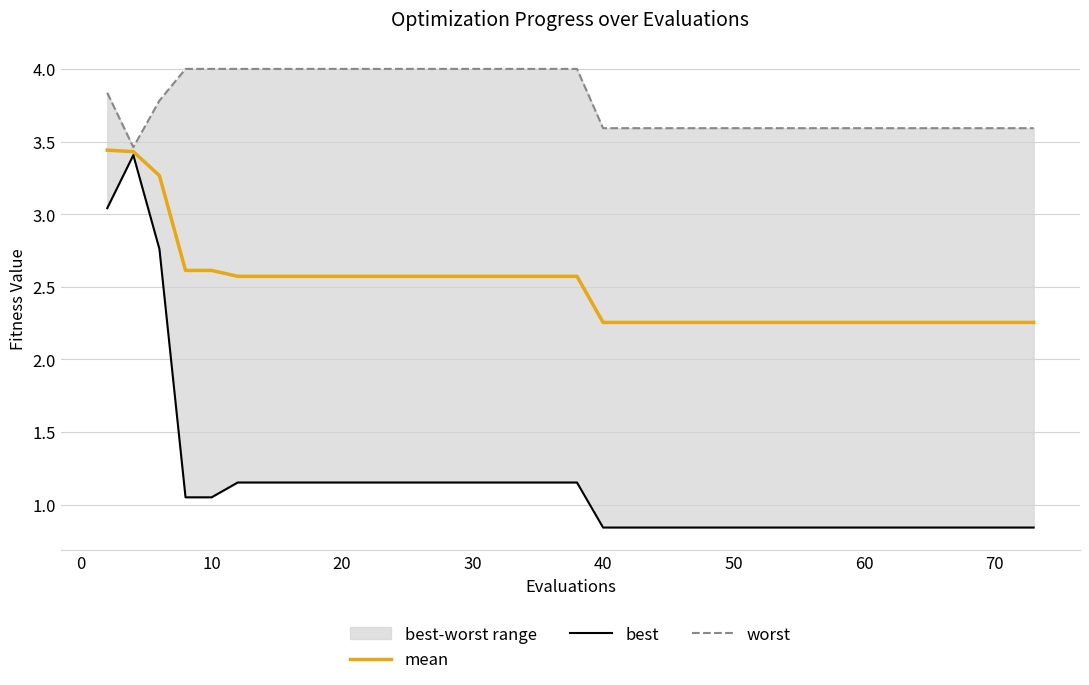

How many lines are shown in the chart?

3